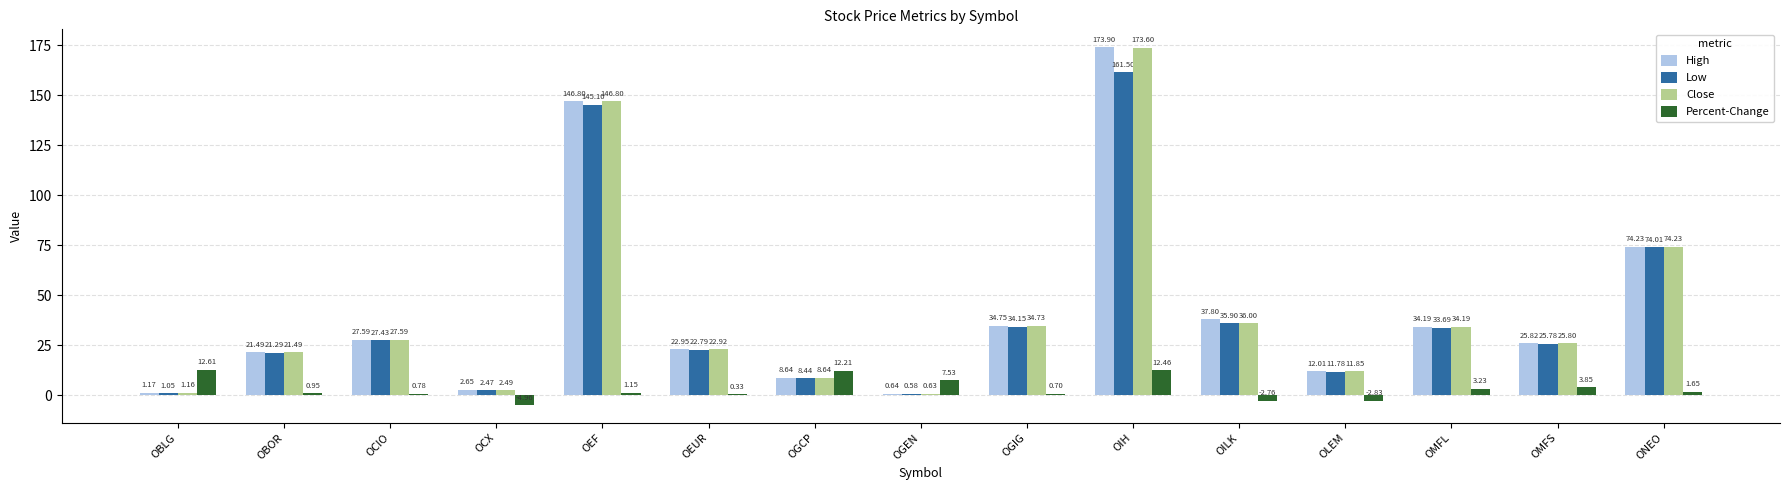

At which label is Close closest to 87?

ONEO